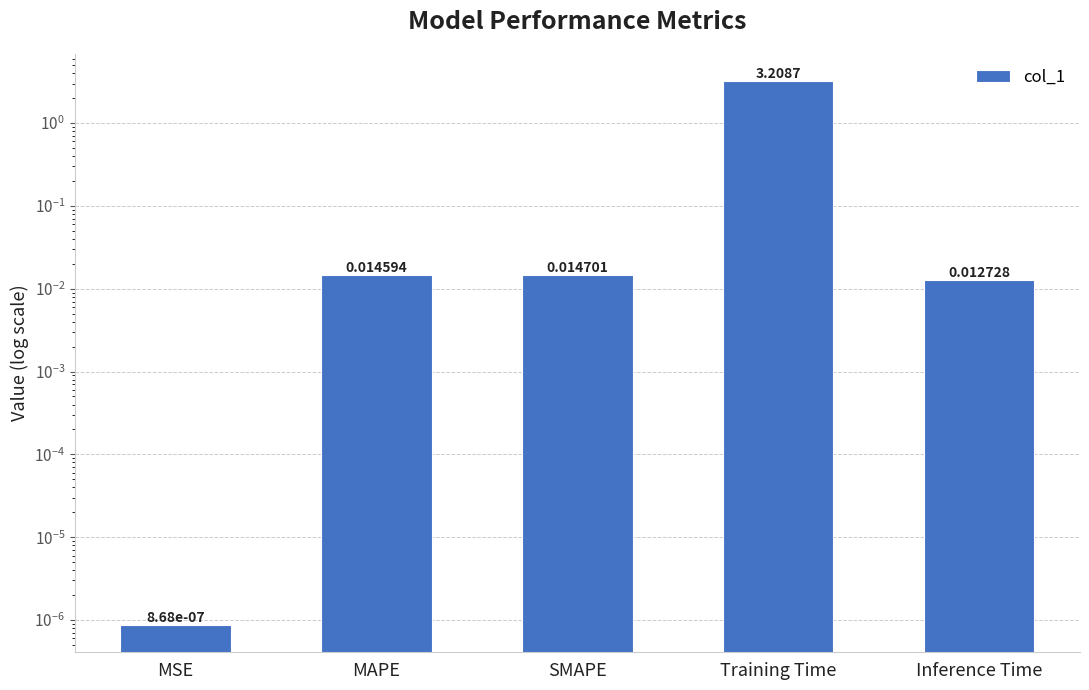

What is the sum of all values?

3.3